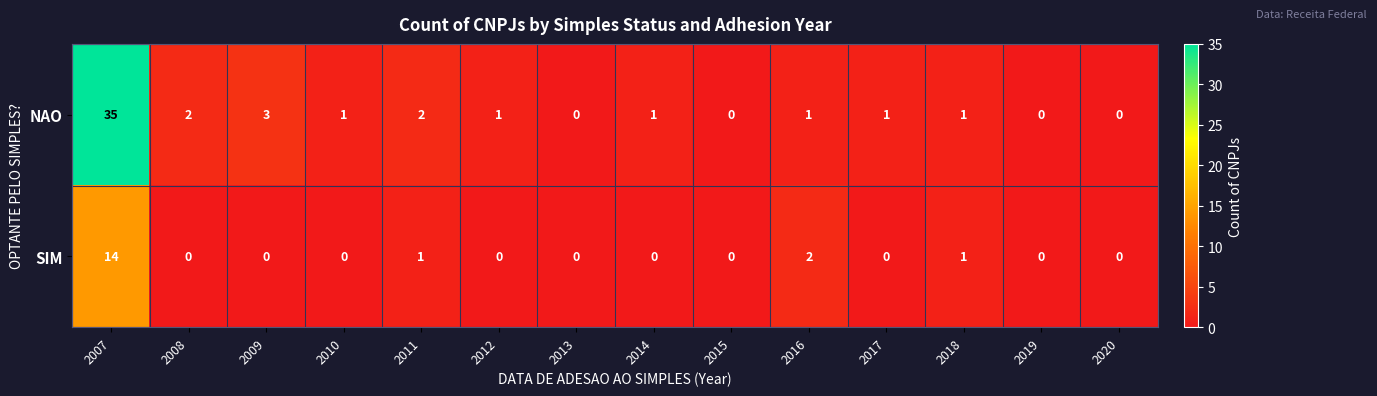

Is it true that NAO equals 16 at 2020?

False